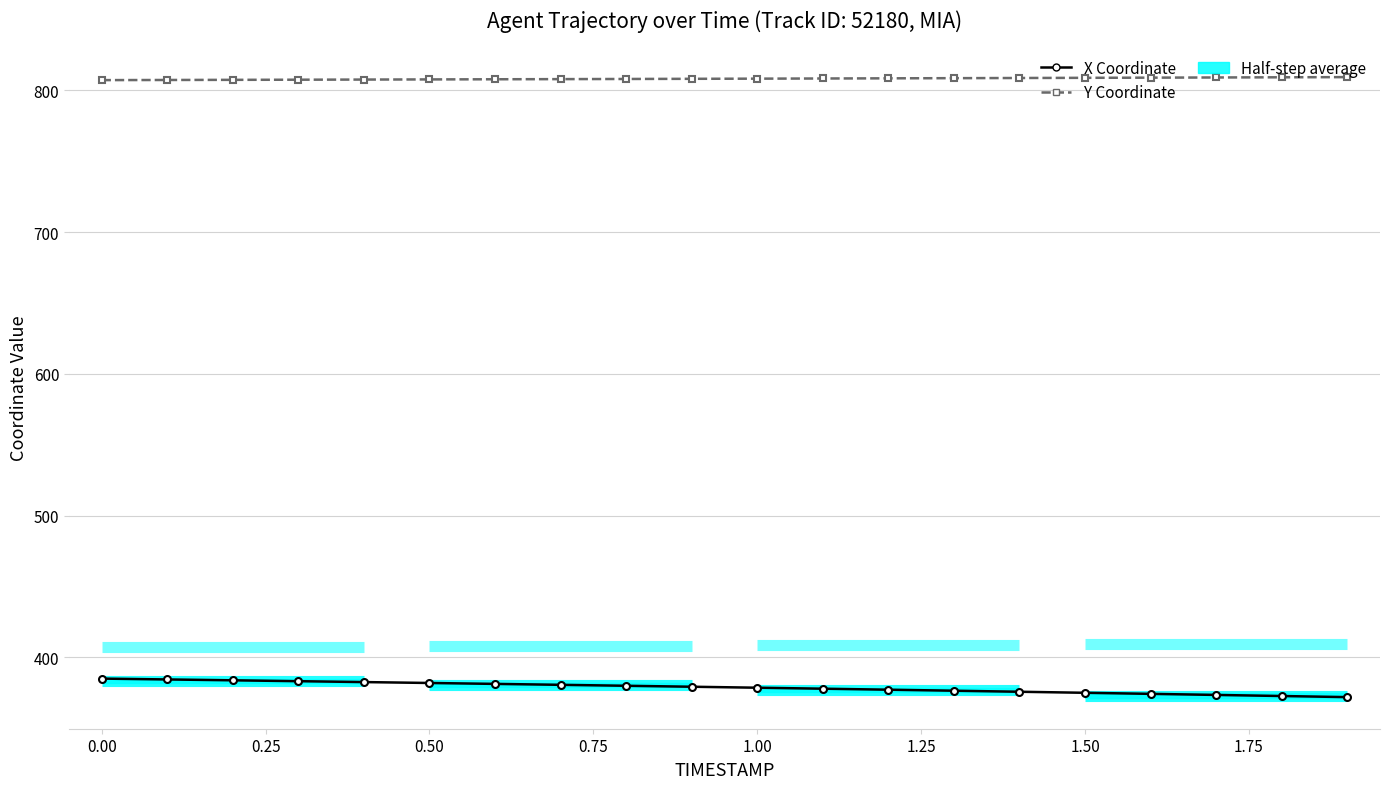

What is the minimum value shown in the chart?

371.9